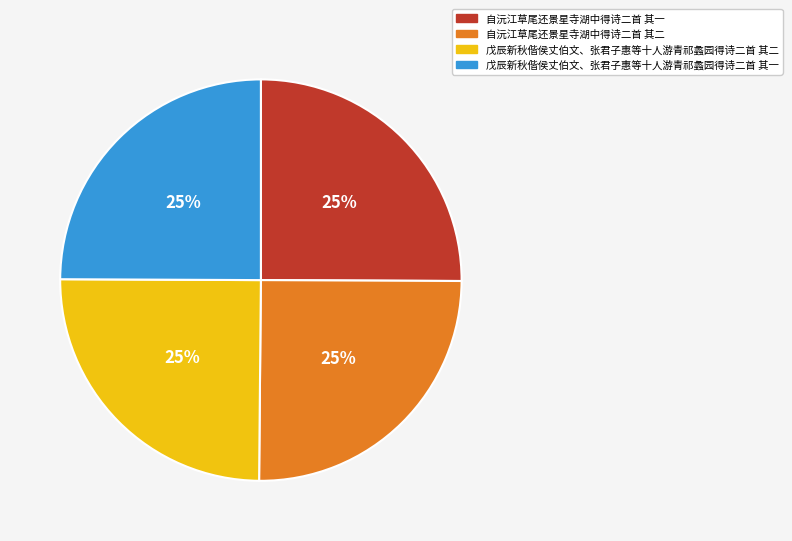

True or false: 戊辰新秋偕侯丈伯文、张君子惠等十人游青祁蠡园得诗二首 其二 accounts for 39% of the total.

False